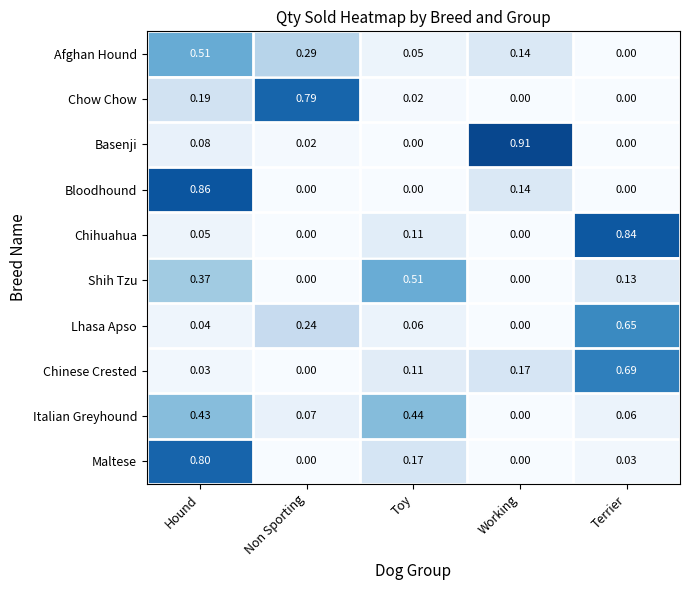

At which label does Italian Greyhound reach its minimum?

Working